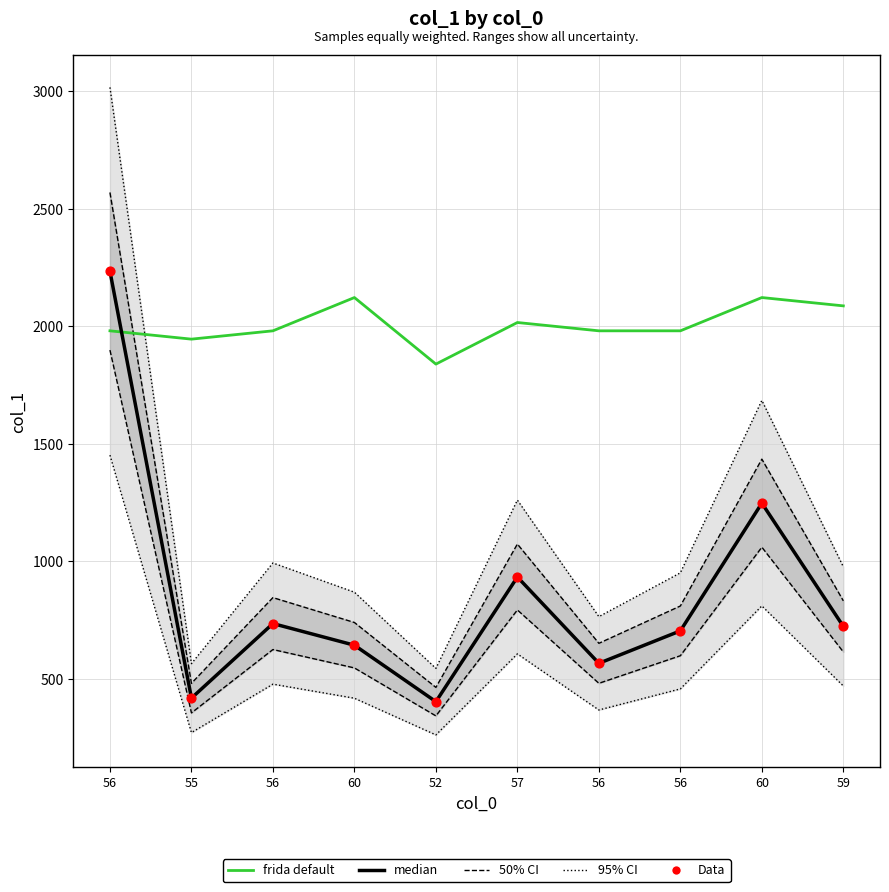

Which series has the largest total across all categories?

frida default